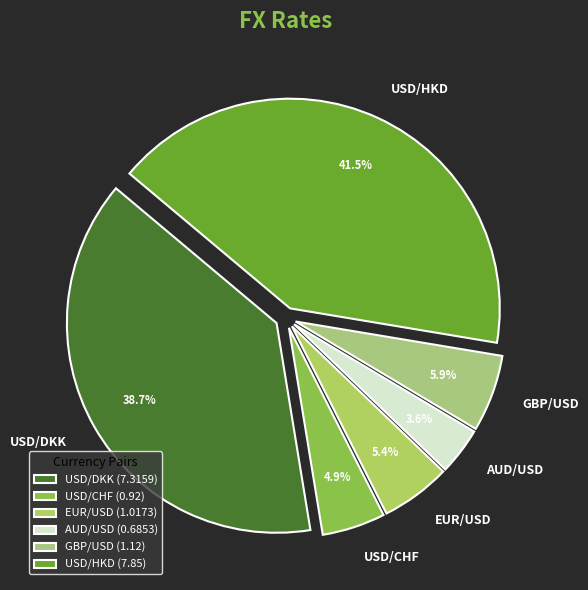

Between AUD/USD and USD/DKK, which is larger?

USD/DKK